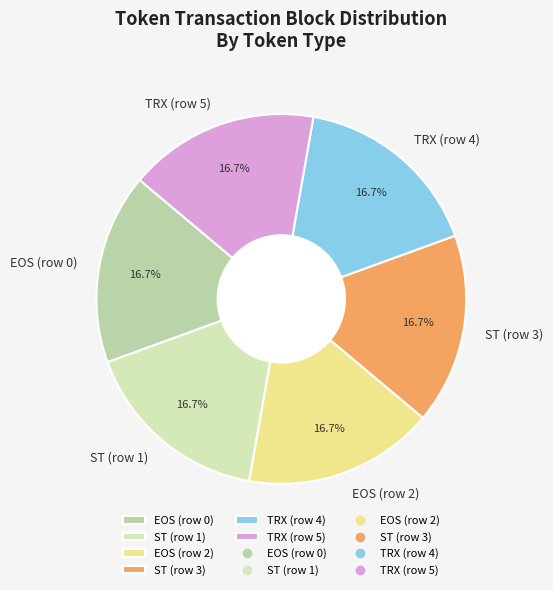

Is there a majority slice in this chart?

No